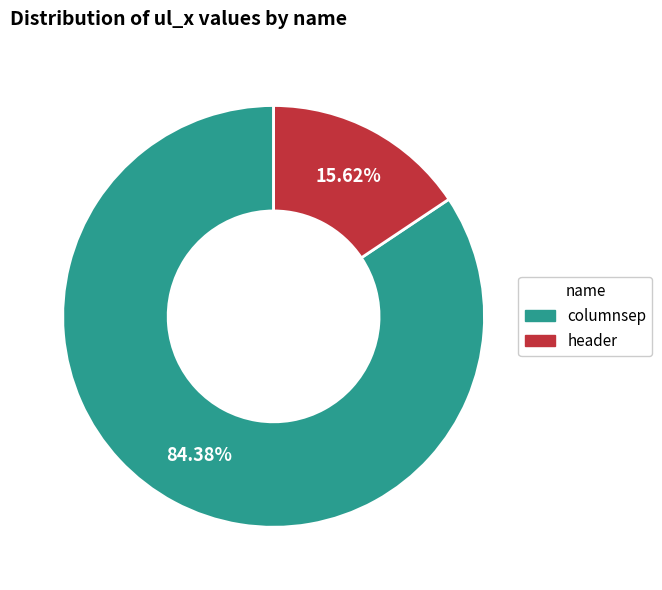

Is it true that header is 16% of the pie?

True